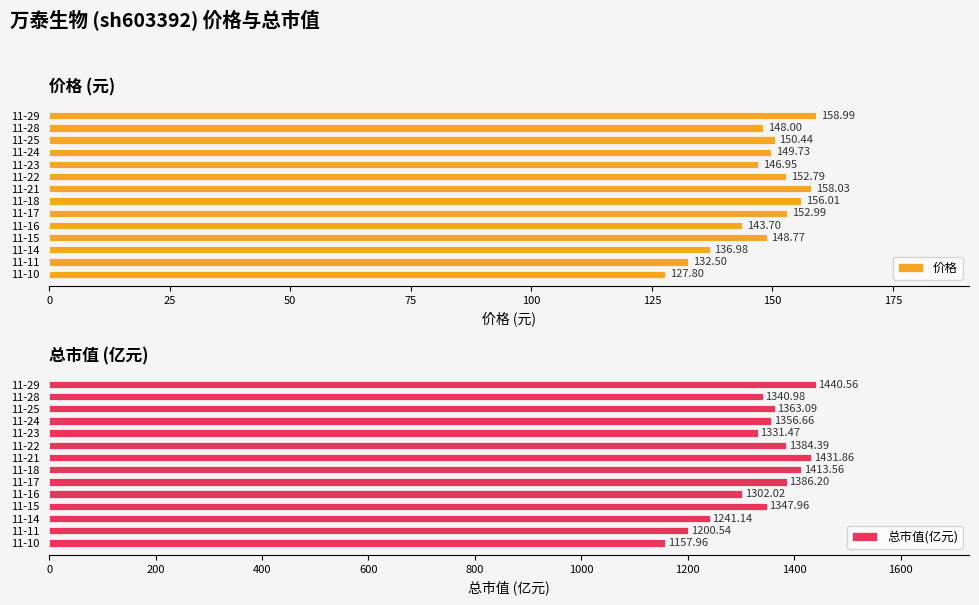

How many data points in 价格 are less than 149?

7